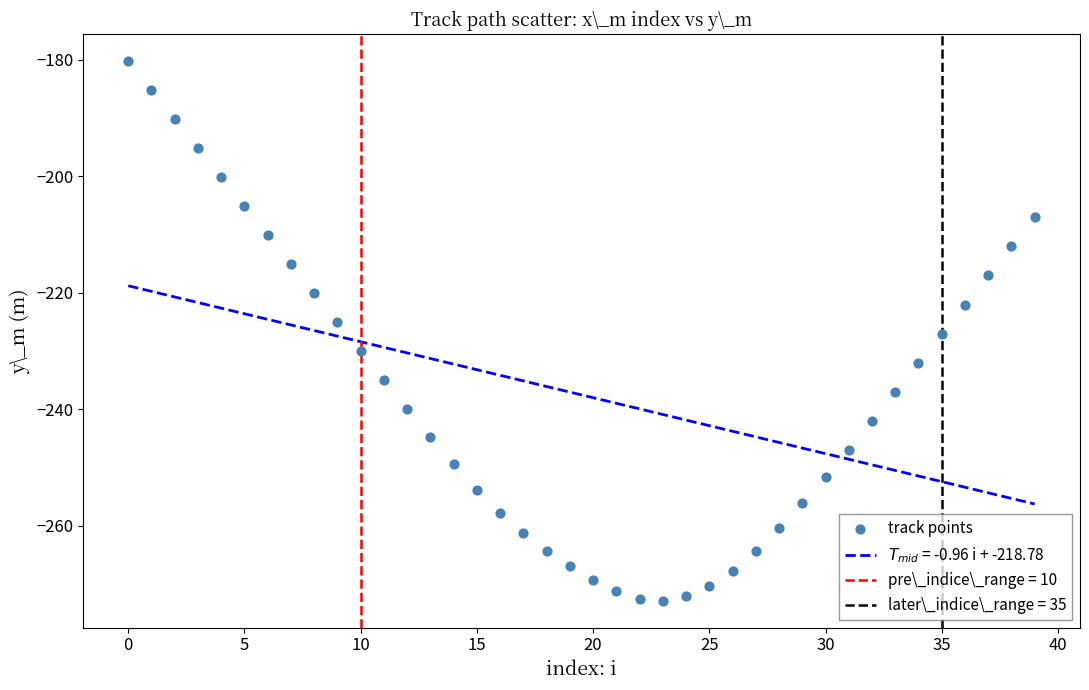

What is the range of Y values (max minus min)?

92.7